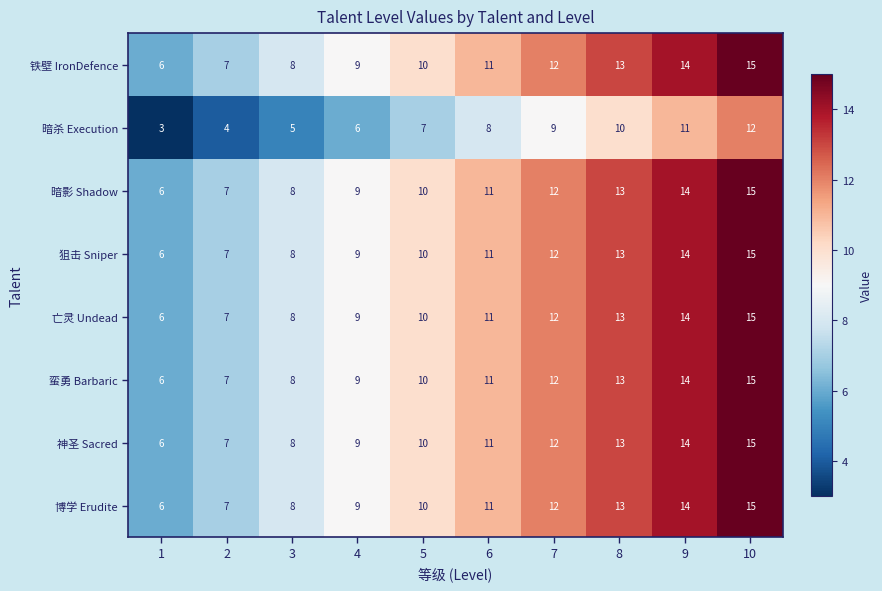

What value does the 蛮勇 Barbaric series have at 5?

10